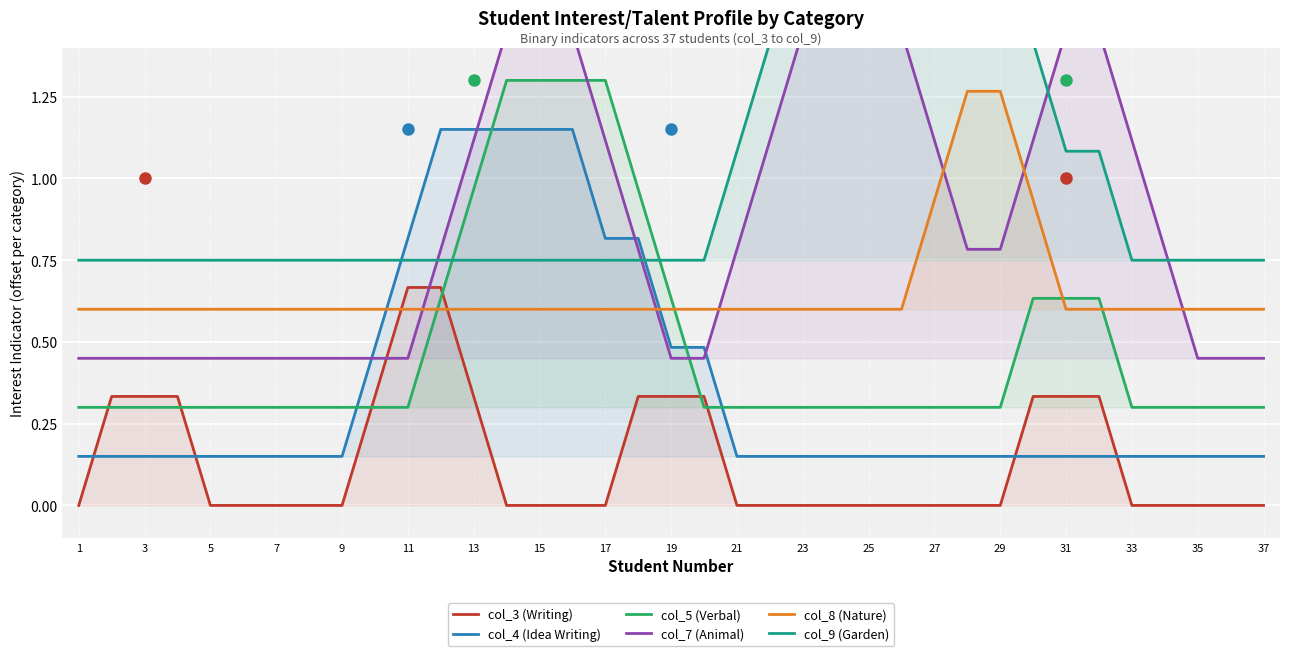

True or false: col_4 (Idea Writing) has a value of 1.2 at 33.

False